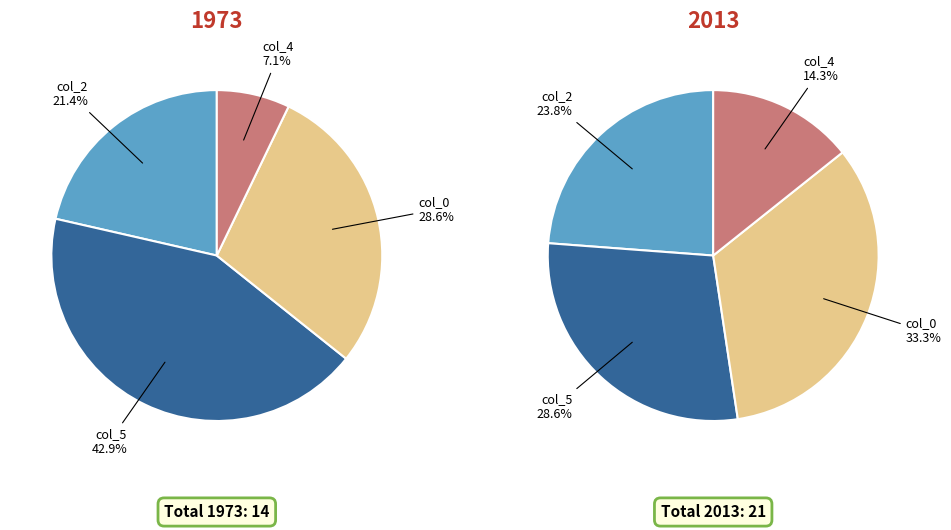

How many slices are in this pie chart?

4